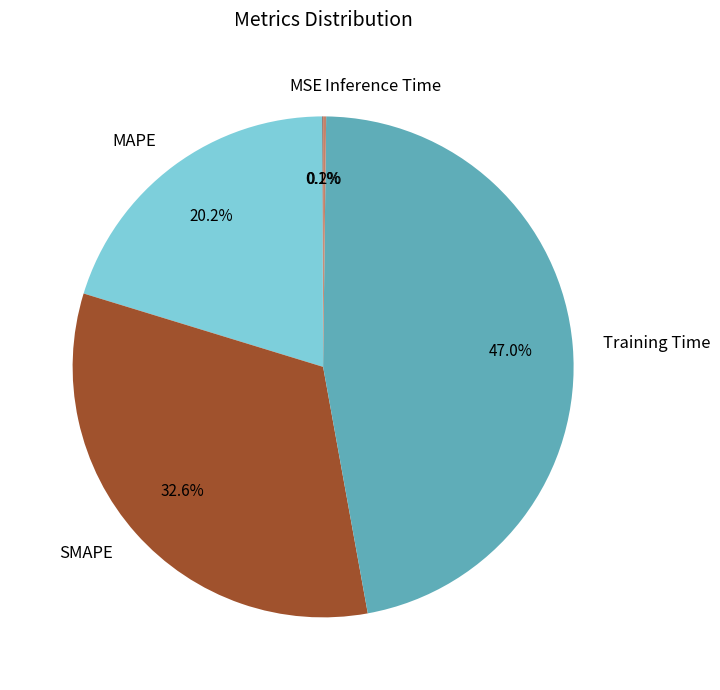

To the nearest percent, what percentage of the pie is Training Time?

47%